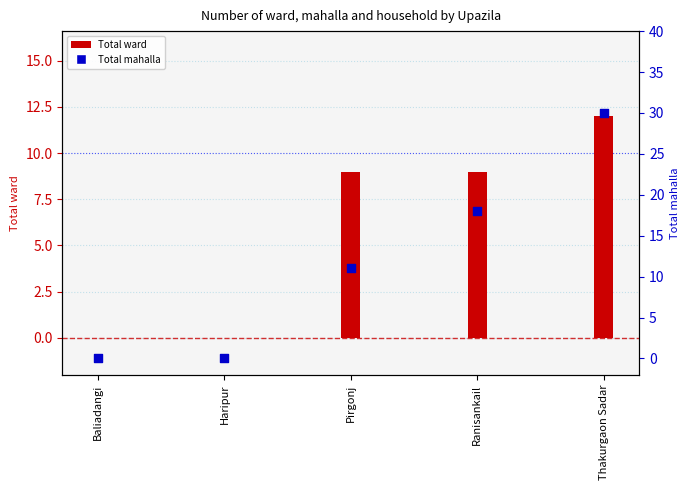

Which has a higher value, Pirgonj or Ranisankail?

Ranisankail